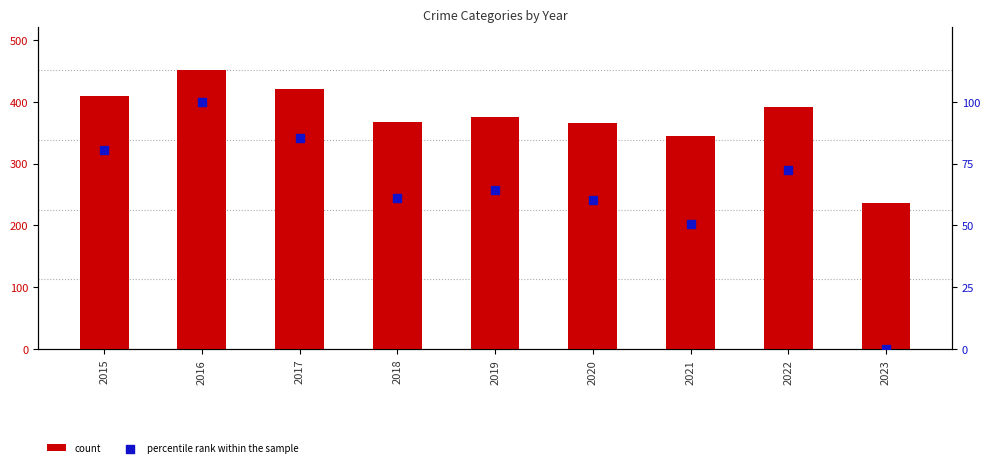

Which series has the widest spread of Y values?

count